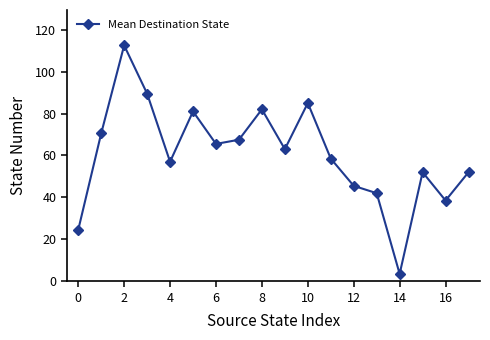

How many lines are shown in the chart?

1